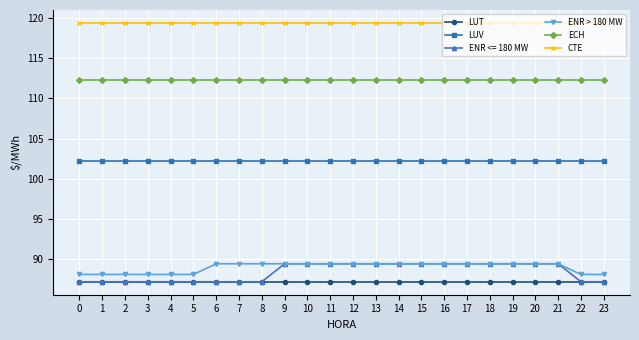

Where does the ENR > 180 MW series first go above 89?

6